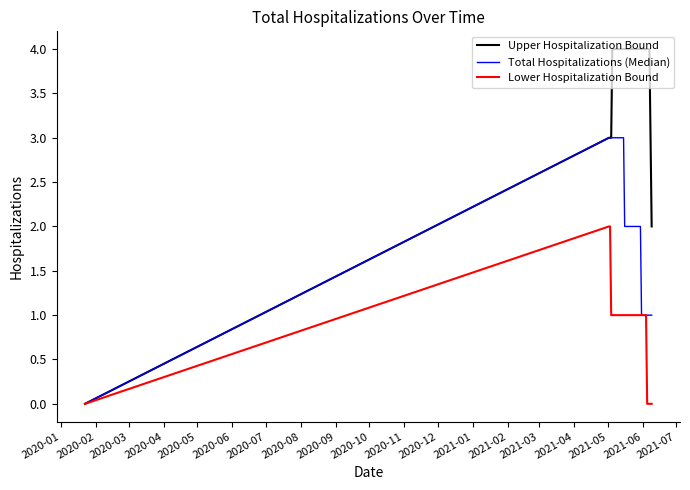

What is the greatest value displayed?

4